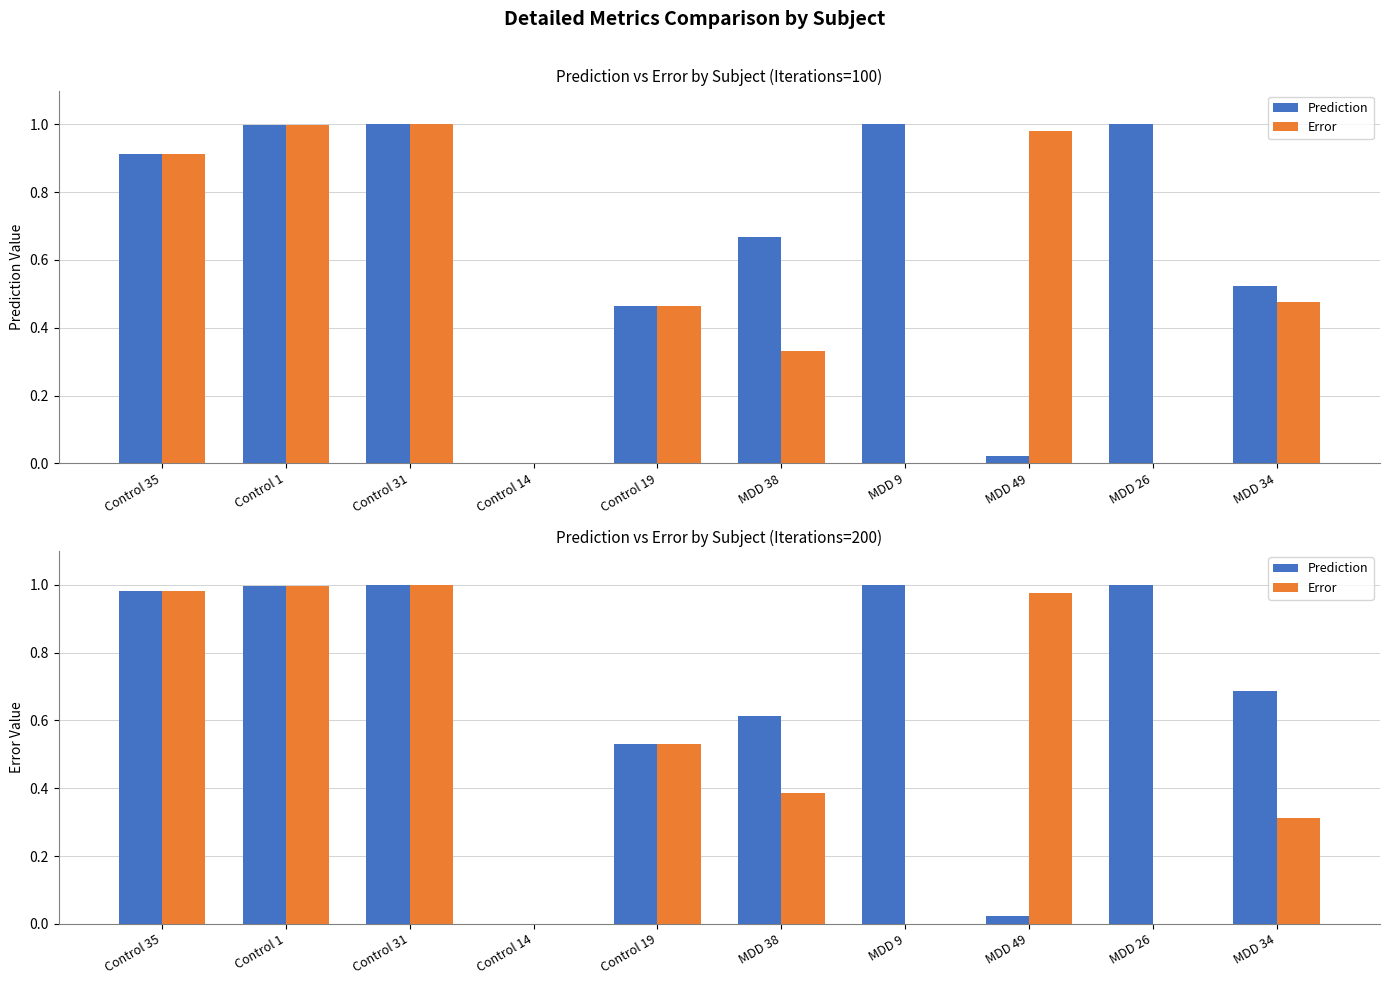

How many groups of bars are there?

10